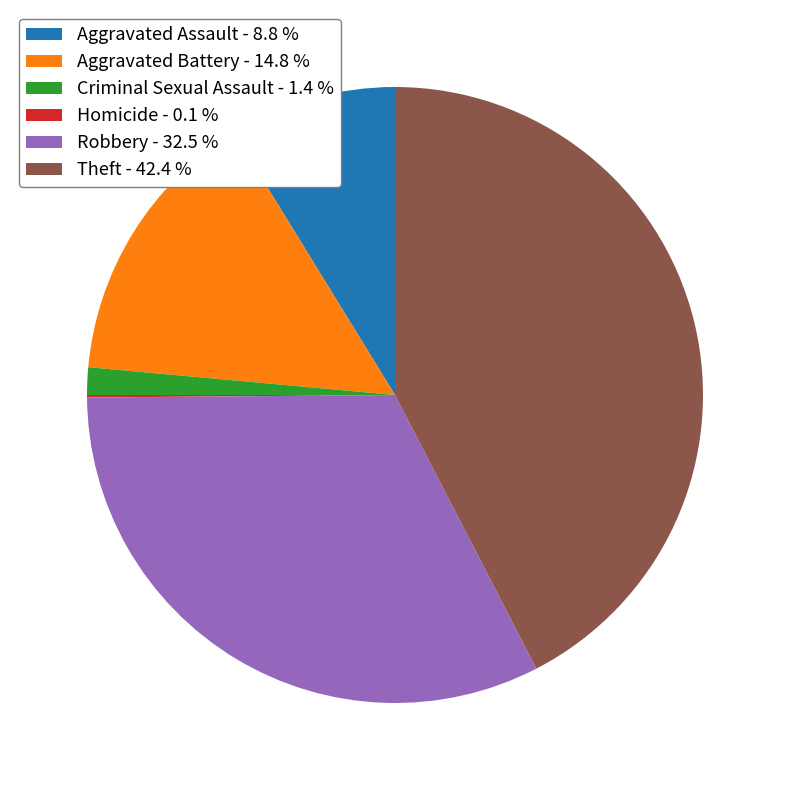

Does any single category account for the majority?

No